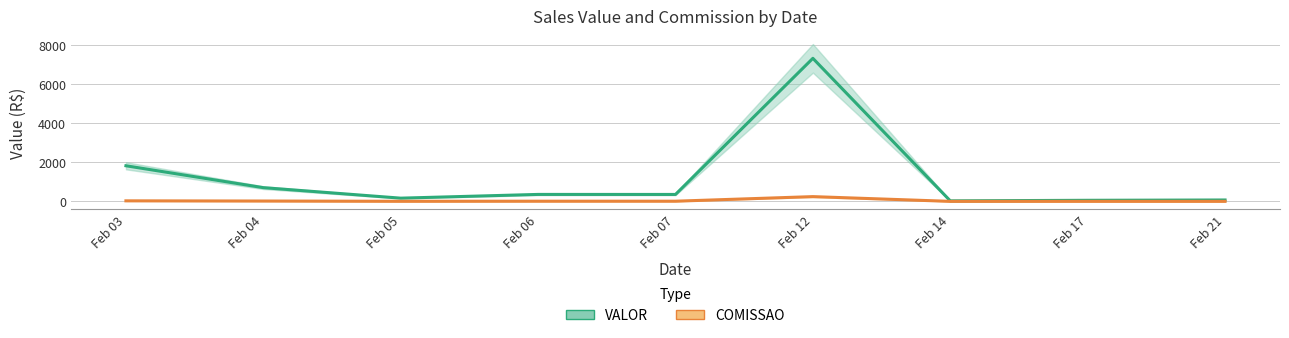

How many lines are shown in the chart?

2